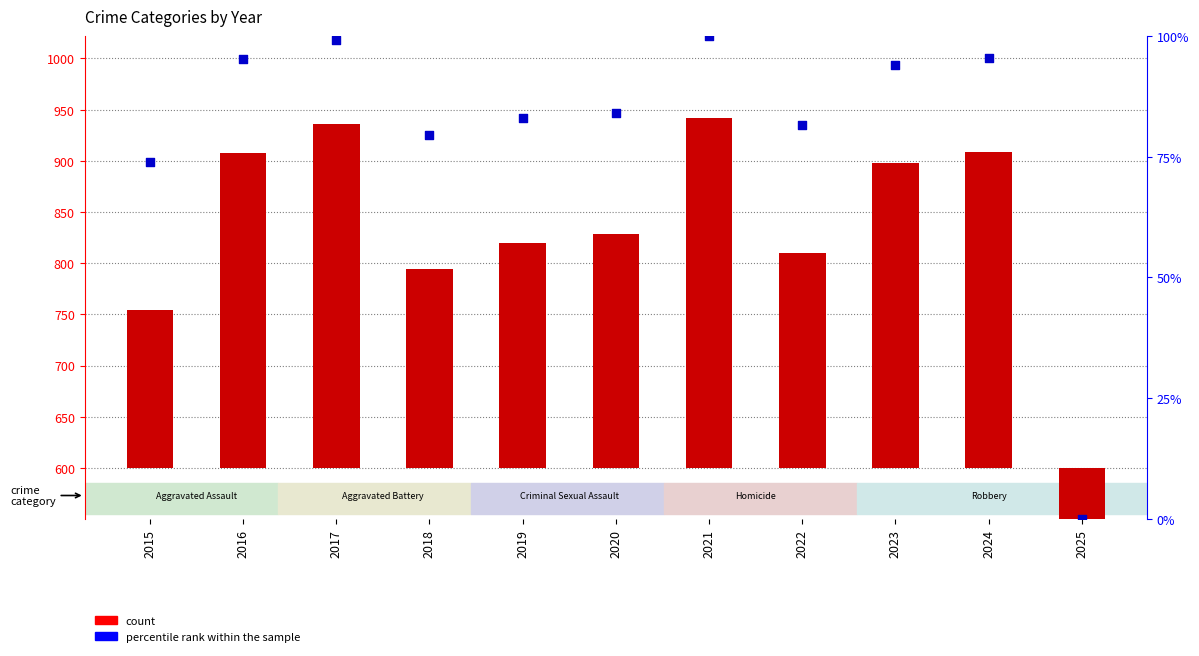

What are all the series names shown in the legend?

count, percentile rank within the sample